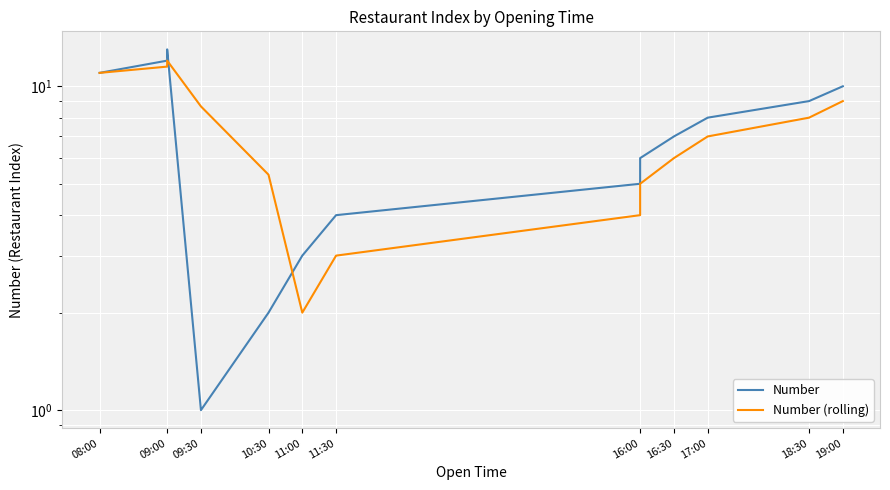

What is the label of the 8th point from the left?

16:00